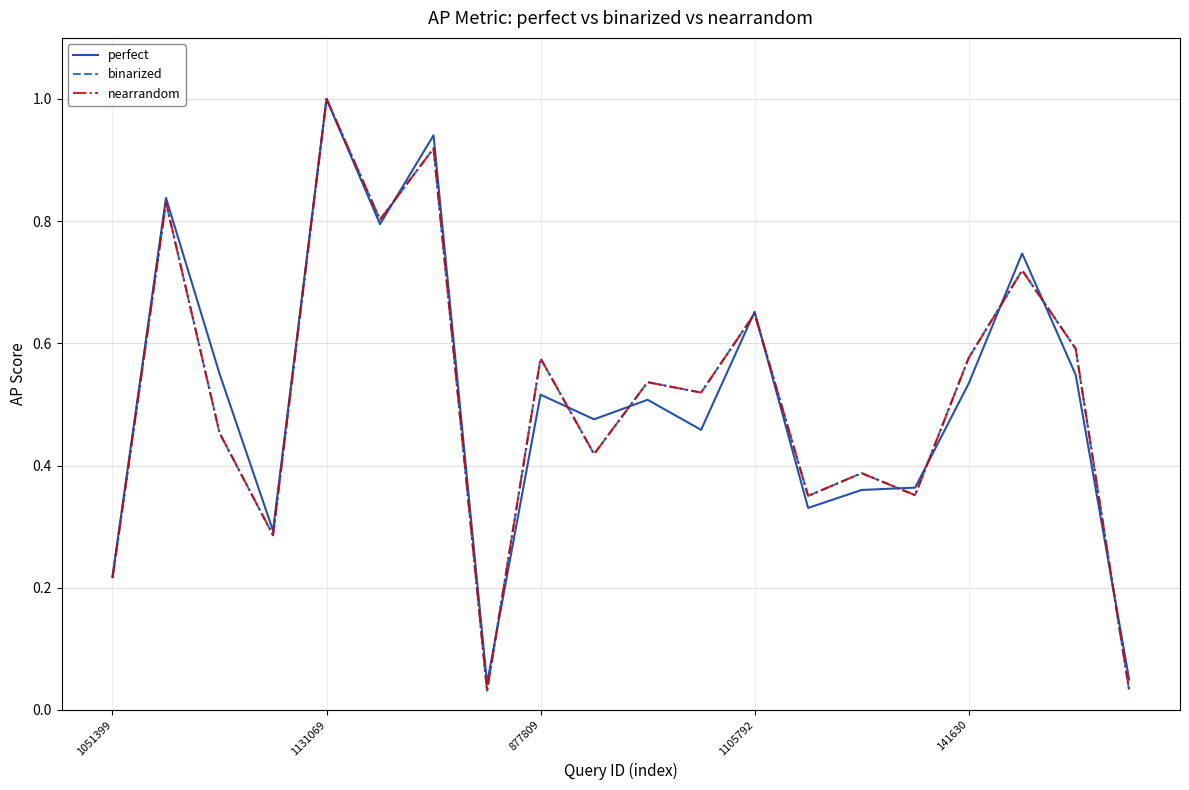

Where is nearrandom nearest to the value 0?

7